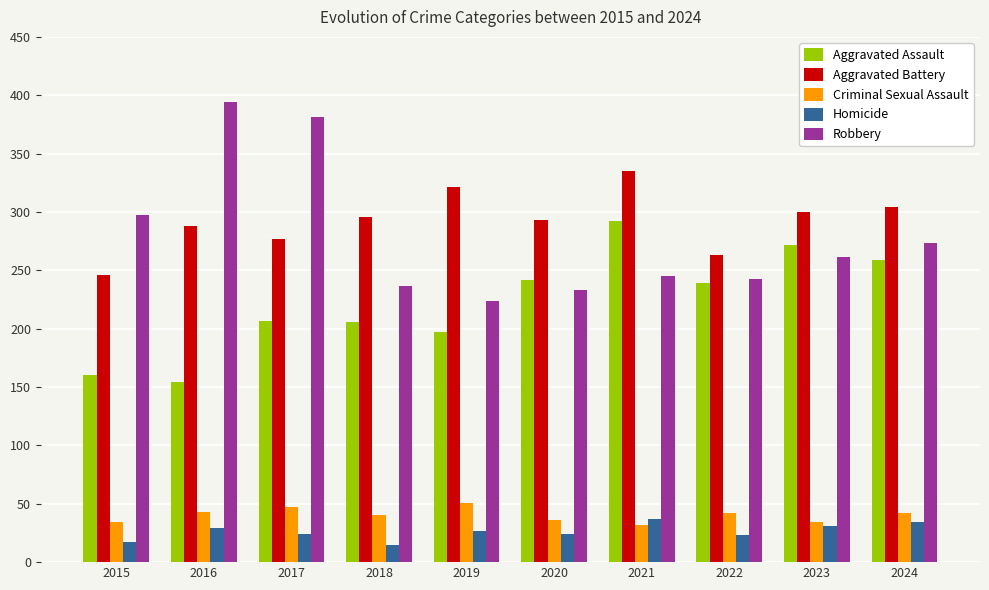

At how many categories does at least one series exceed 35?

10